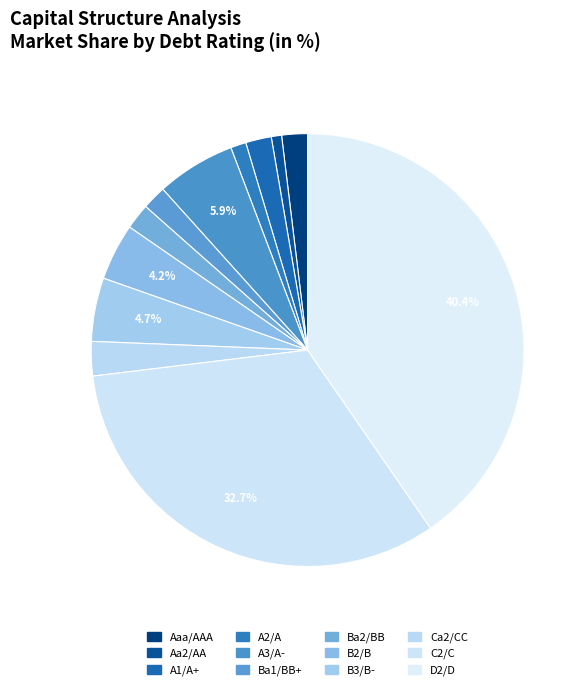

Is it true that A2/A is 1% of the pie?

False